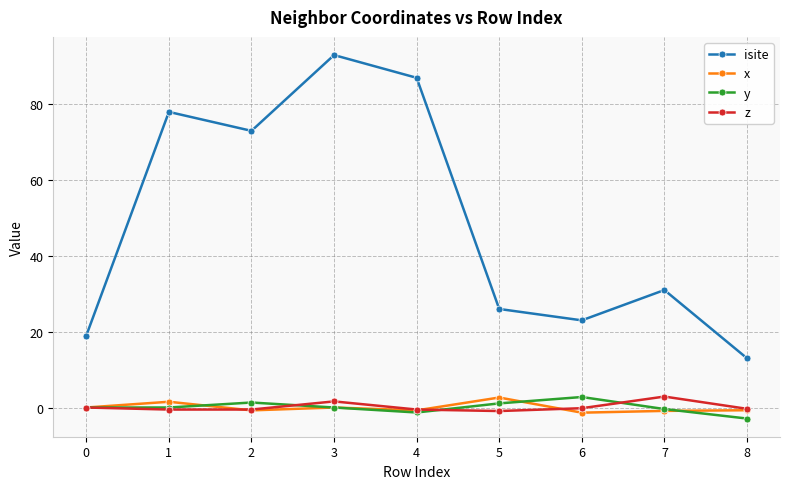

How many data points does each series have?

9